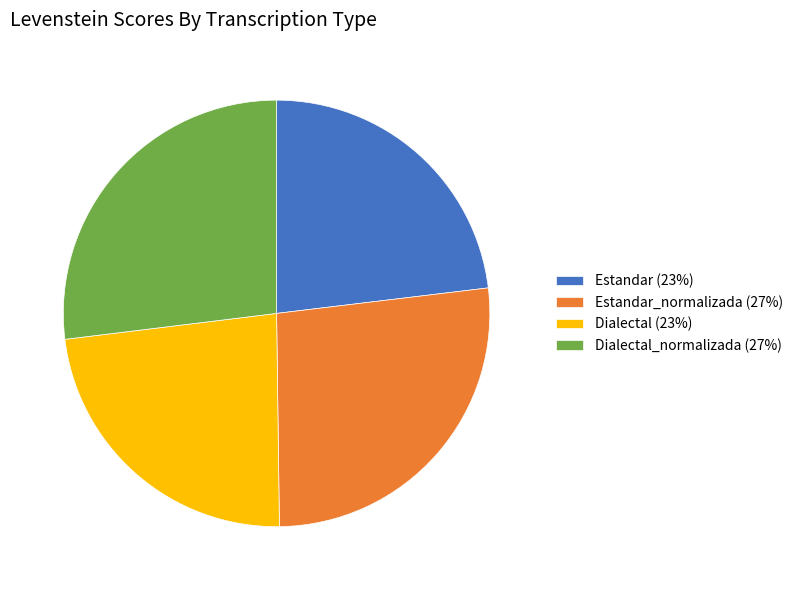

The Estandar_normalizada (27%) slice represents 40% of the pie. True or false?

False